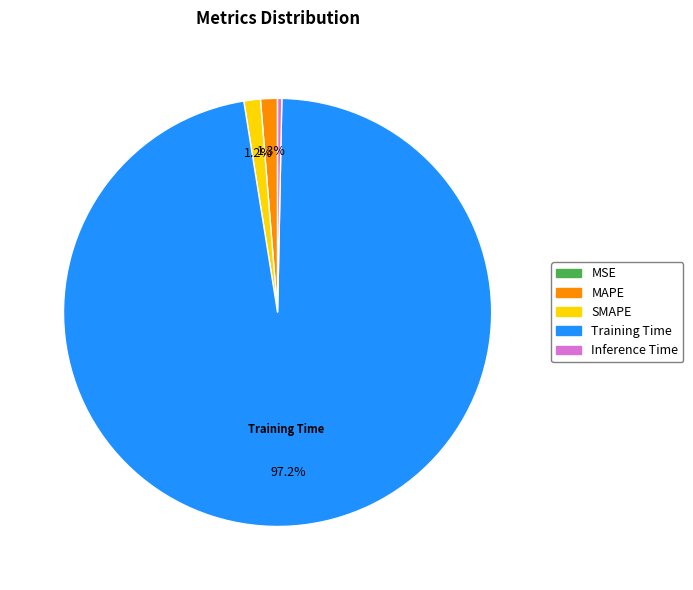

What is the largest slice in the pie chart?

Training Time